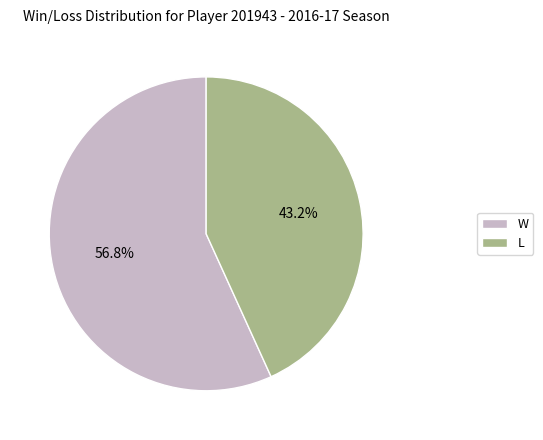

To the nearest percent, what is the average slice percentage?

50%